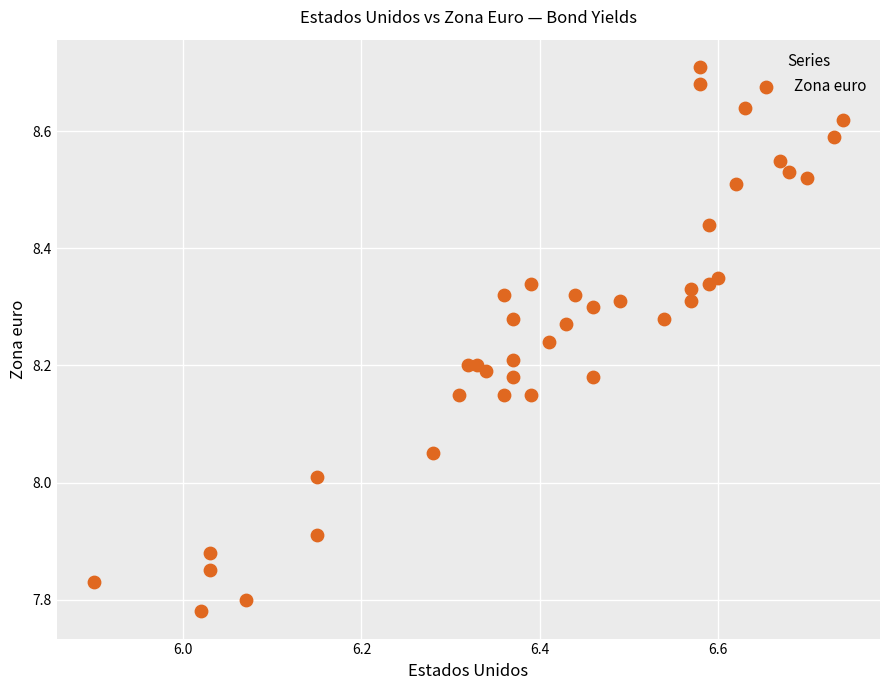

What is the range of X values (max minus min)?

0.8